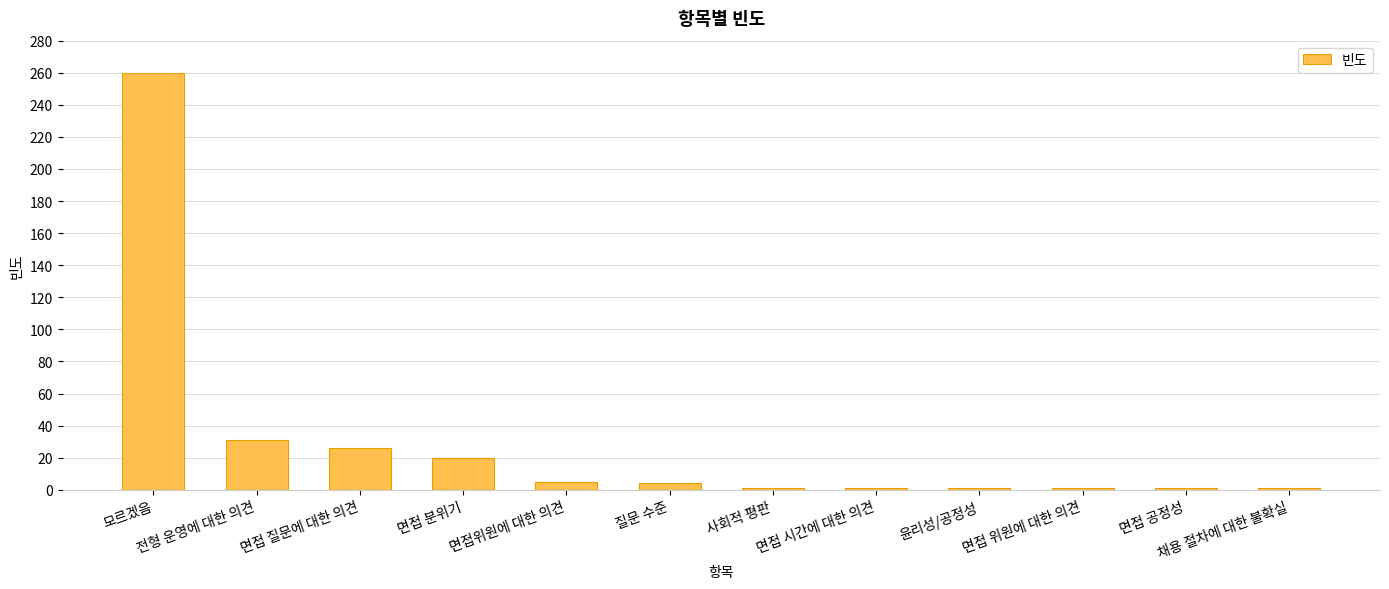

What is the minimum value shown in the chart?

1